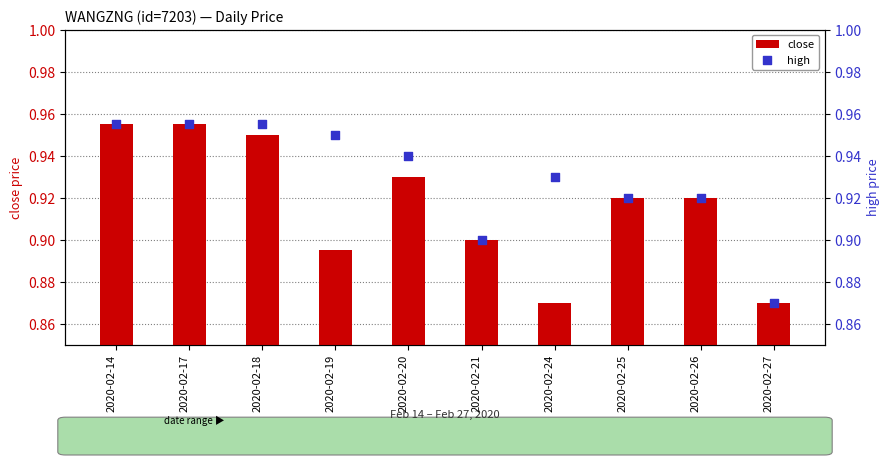

Is the value of high at 2020-02-18 greater than the value of close at 2020-02-19?

Yes